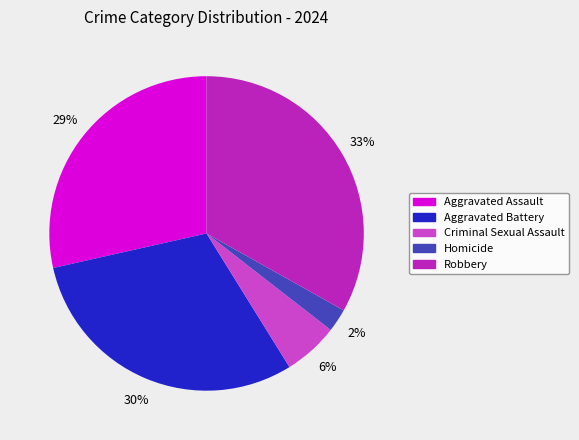

The Aggravated Battery slice represents 40% of the pie. True or false?

False